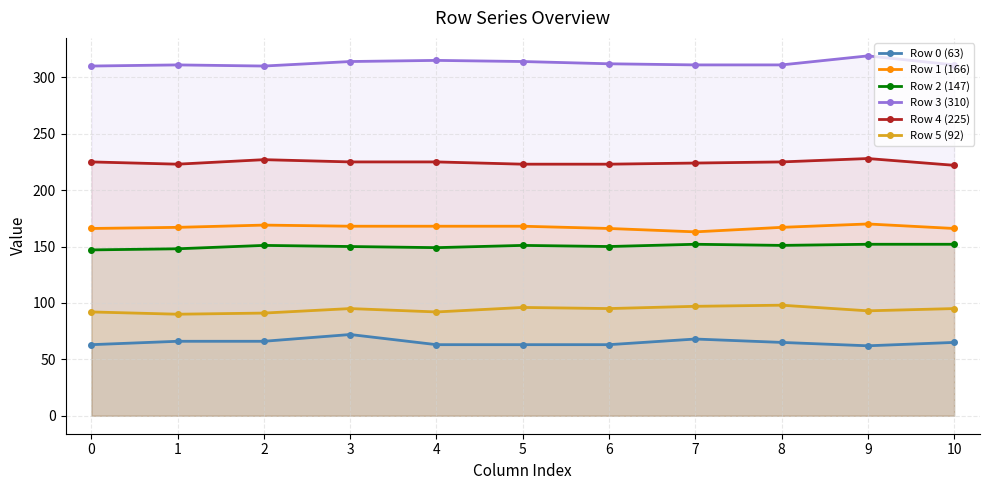

True or false: Row 5 (92) and Row 2 (147) intersect in this chart.

False